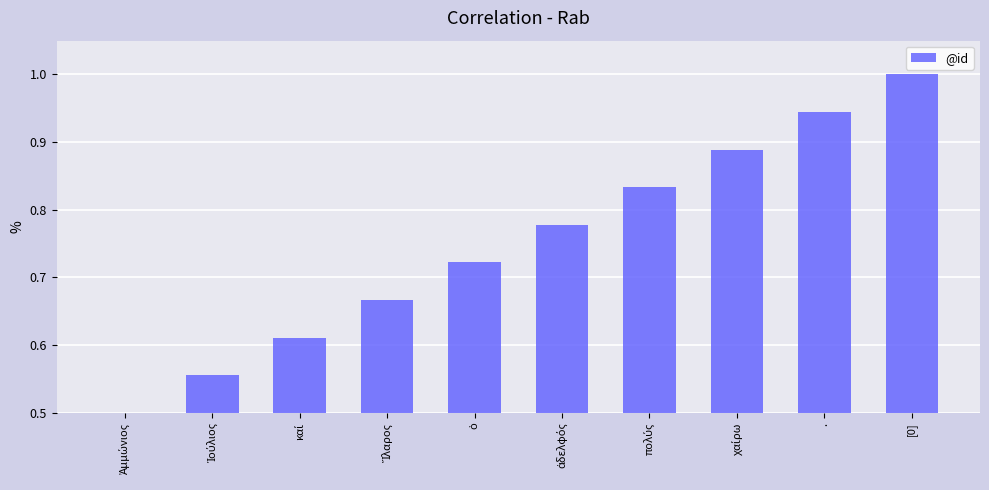

What is the difference between the maximum and minimum values?

0.5